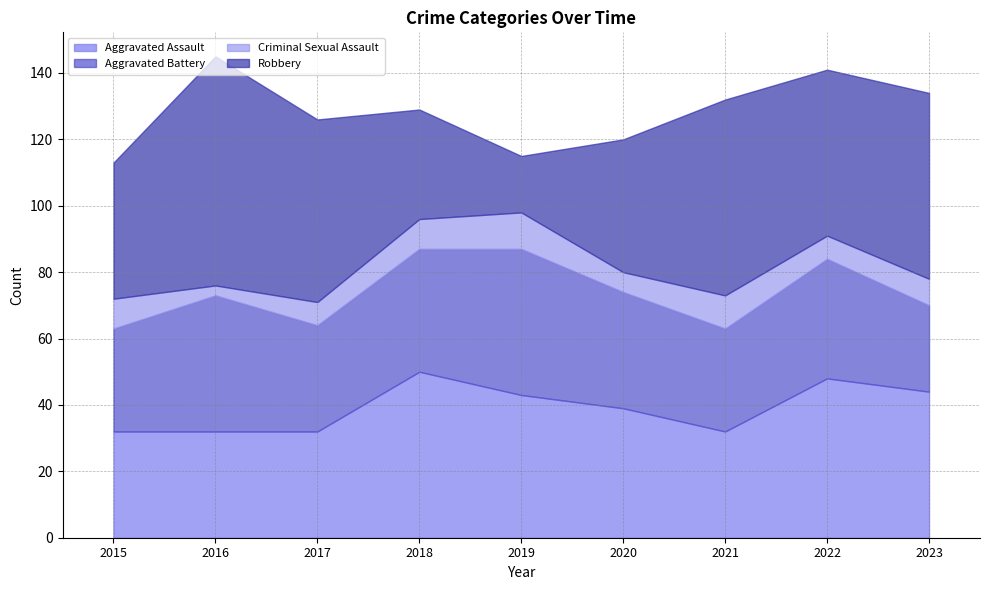

What is the difference between the maximum and minimum values in the Aggravated Assault series?

18